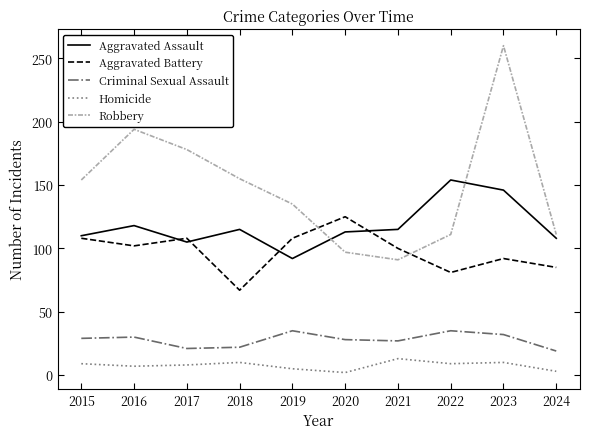

What value does the Aggravated Assault series have at 2018?

115